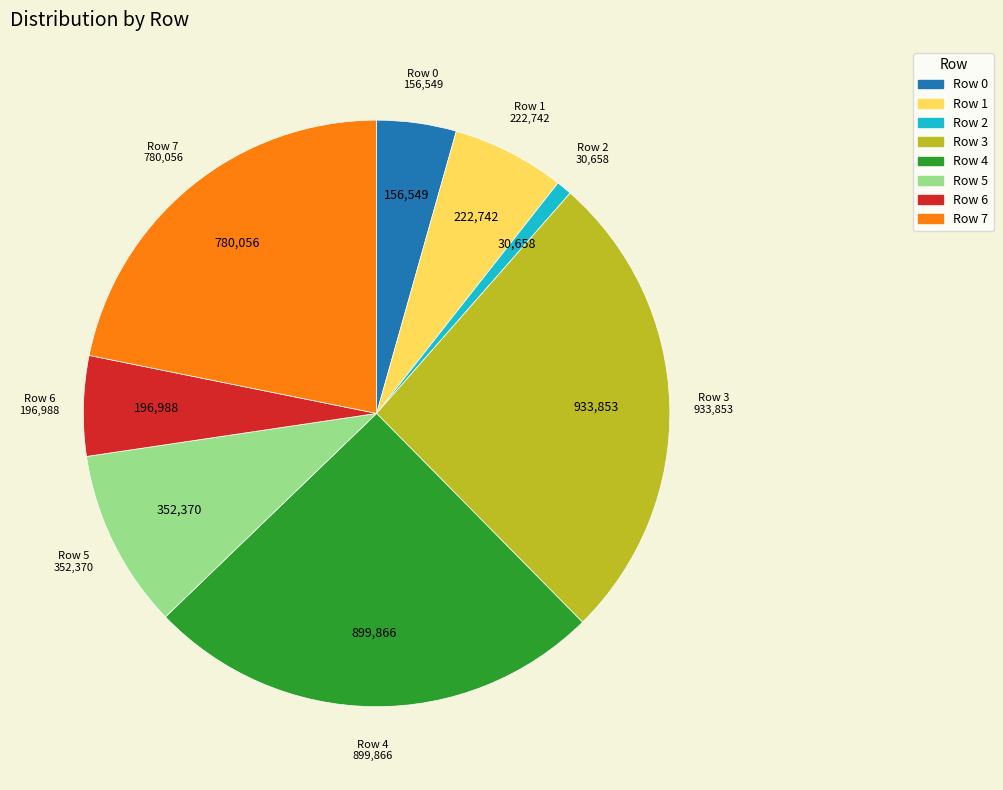

Rank the categories by value from highest to lowest.

Row 3, Row 4, Row 7, Row 5, Row 1, Row 6, Row 0, Row 2